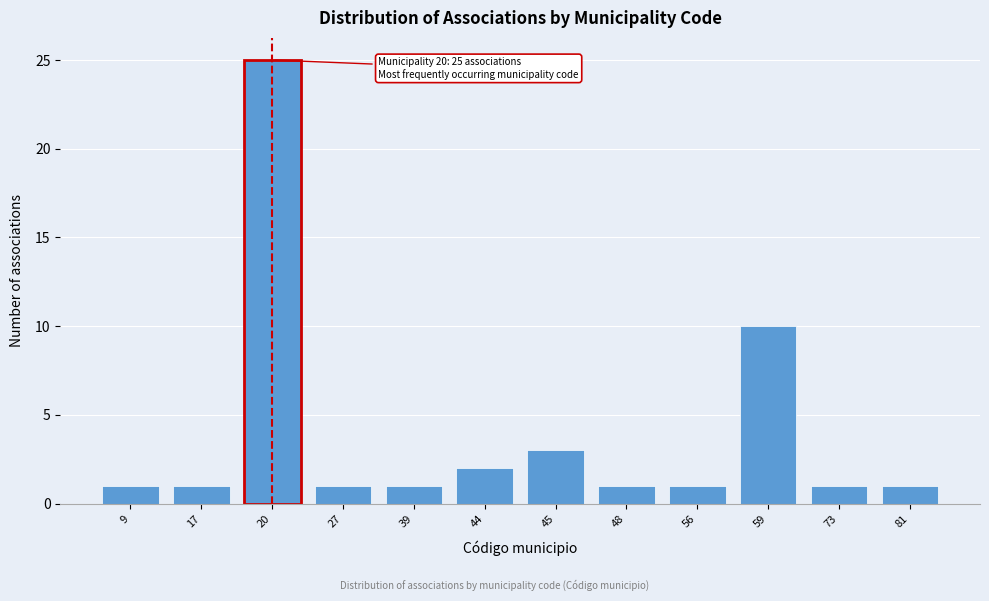

Reading left to right, what are all the values shown in this chart?

1	1	25	1	1	2	3	1	1	10	1	1